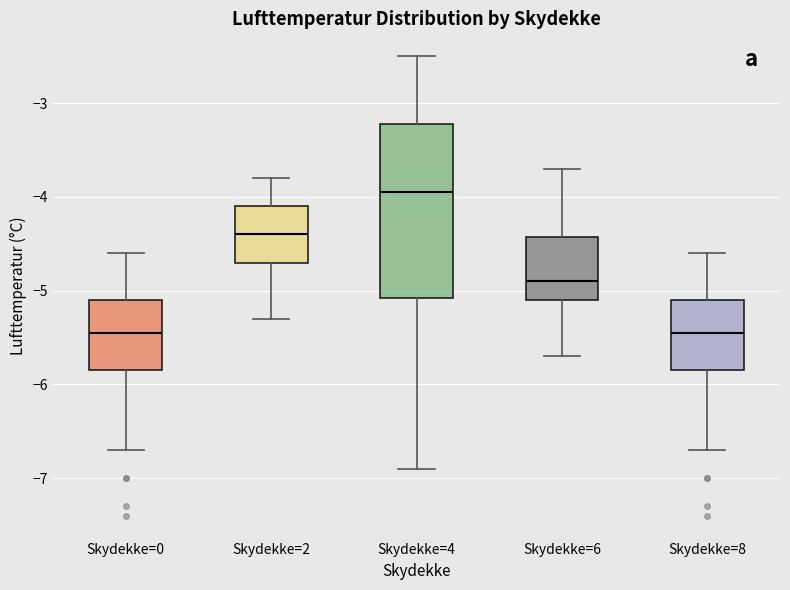

Where does the upper whisker of the box for Skydekke=2 end on the y-axis? The values are not printed on the chart, so give them approximately, as read against the axis.

-3.8